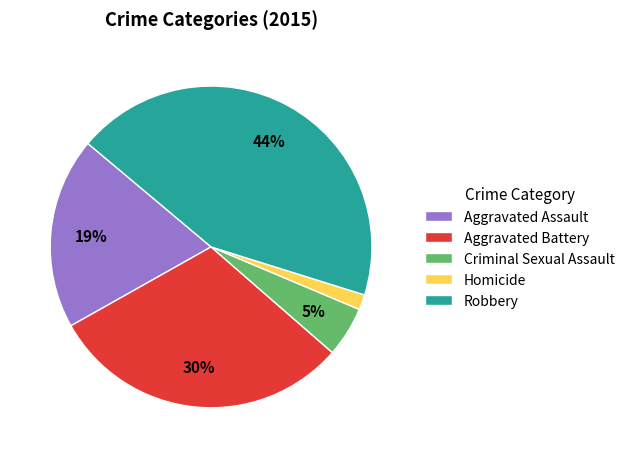

Is Aggravated Battery the majority of the pie?

No